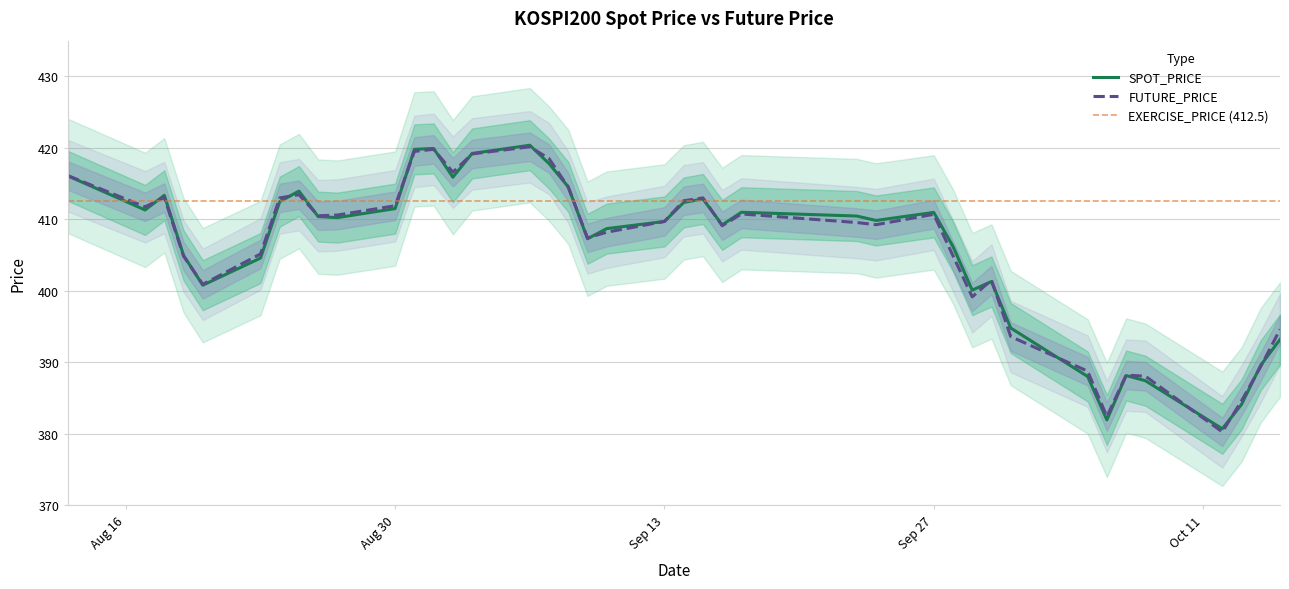

Rank the series at 2021-10-12 from lowest to highest value.

FUTURE_PRICE, SPOT_PRICE